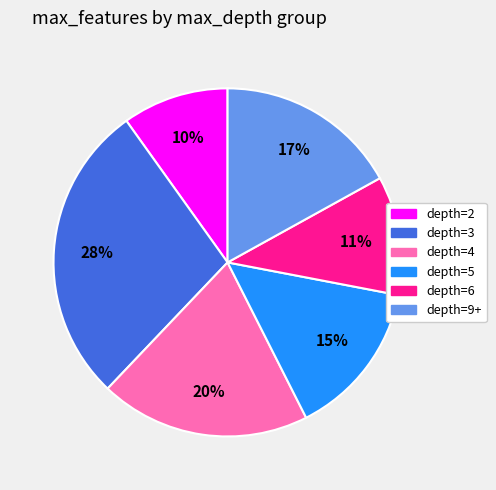

To the nearest percent, what is the average slice percentage?

17%